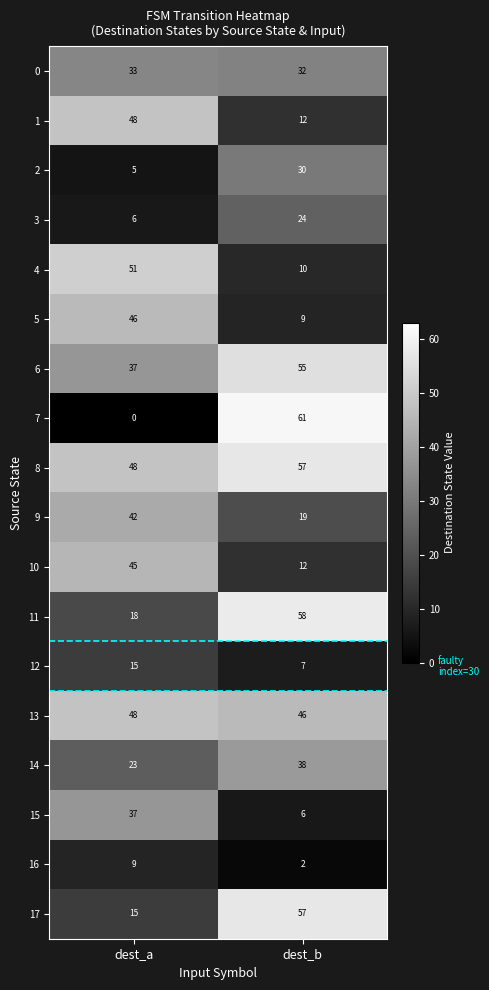

Where is 11 nearest to the value 38?

dest_a